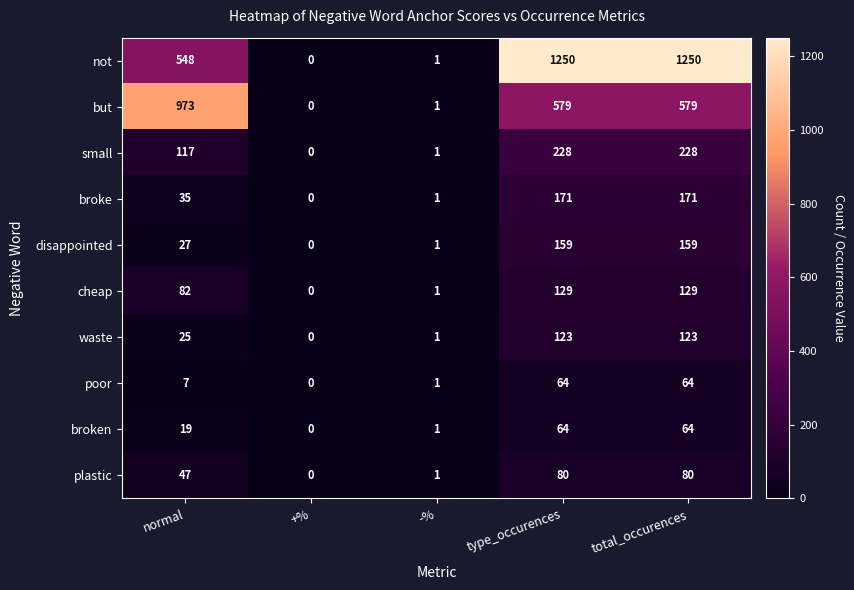

What is the average value of the but series?

426